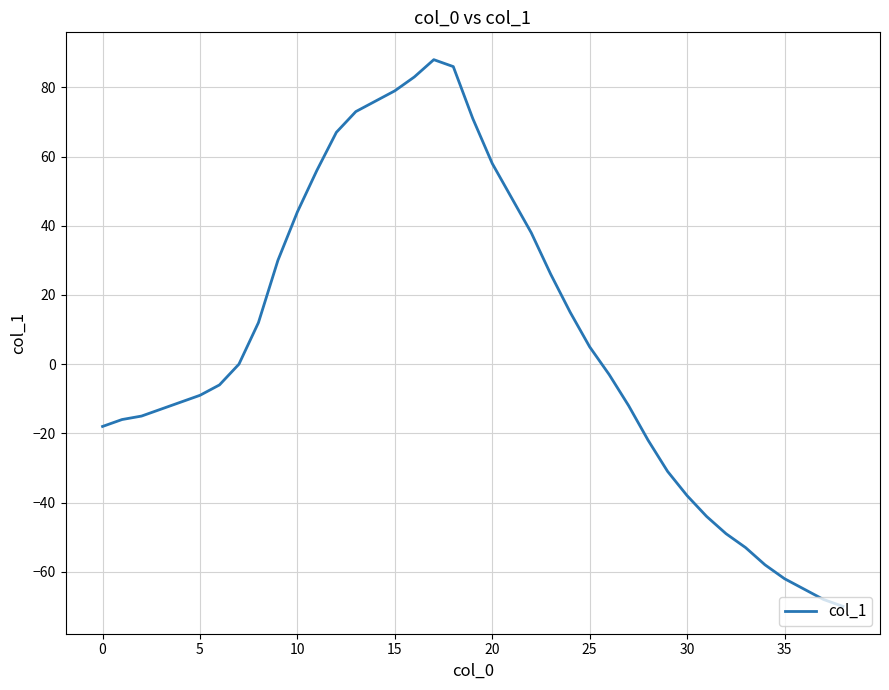

What is the minimum value shown in the chart?

-70